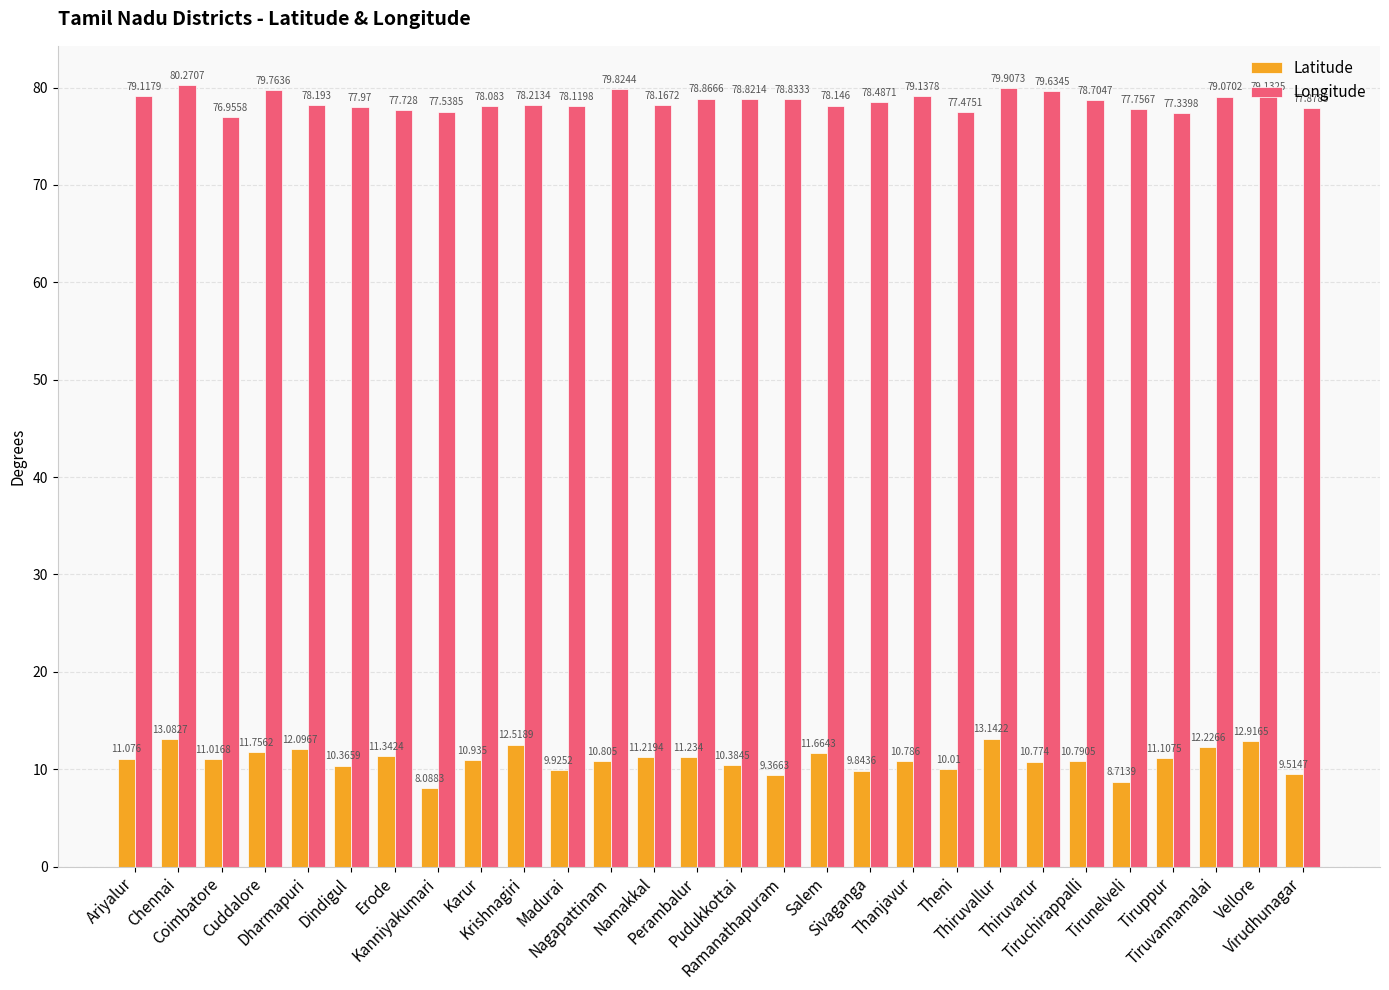

What is the sum of all Longitude values?

2199.1